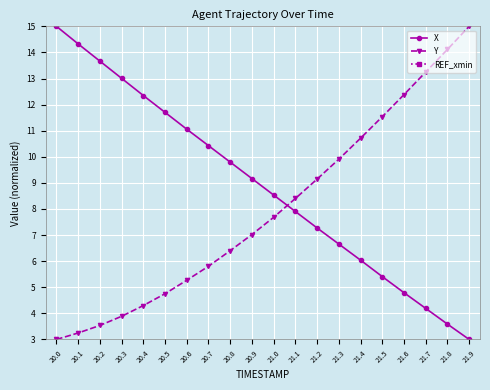

What is the difference between the maximum and minimum values in the Y series?

12.0